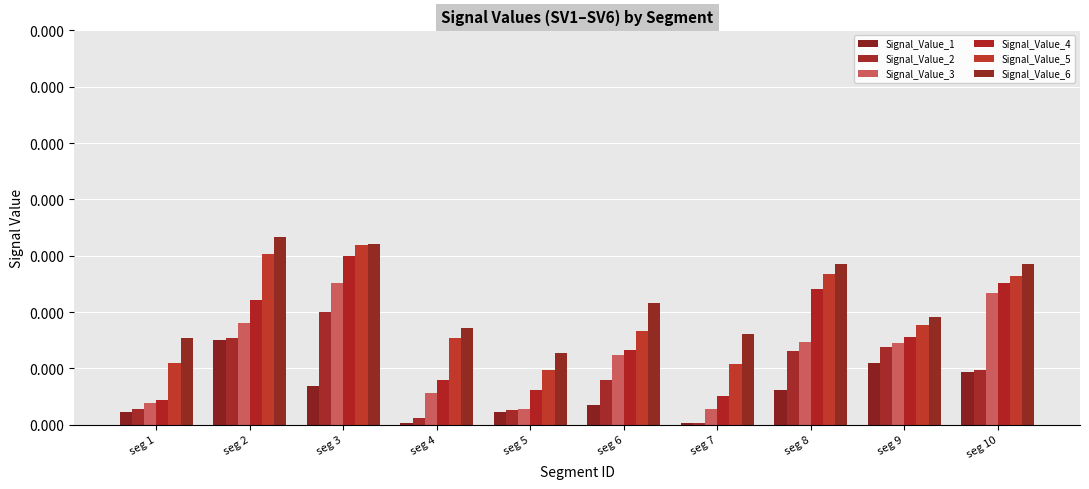

Rank the series by their average value, from lowest to highest.

Signal_Value_1, Signal_Value_2, Signal_Value_3, Signal_Value_4, Signal_Value_5, Signal_Value_6